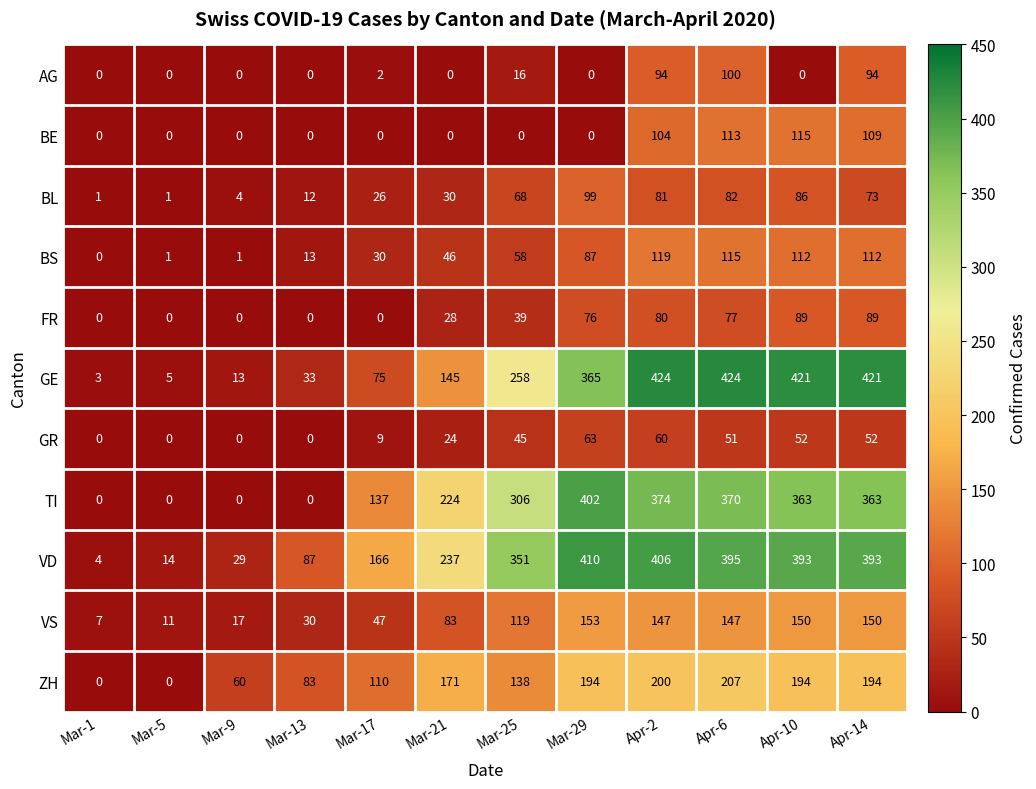

What is the difference between the second highest and minimum values in the BE series?

113